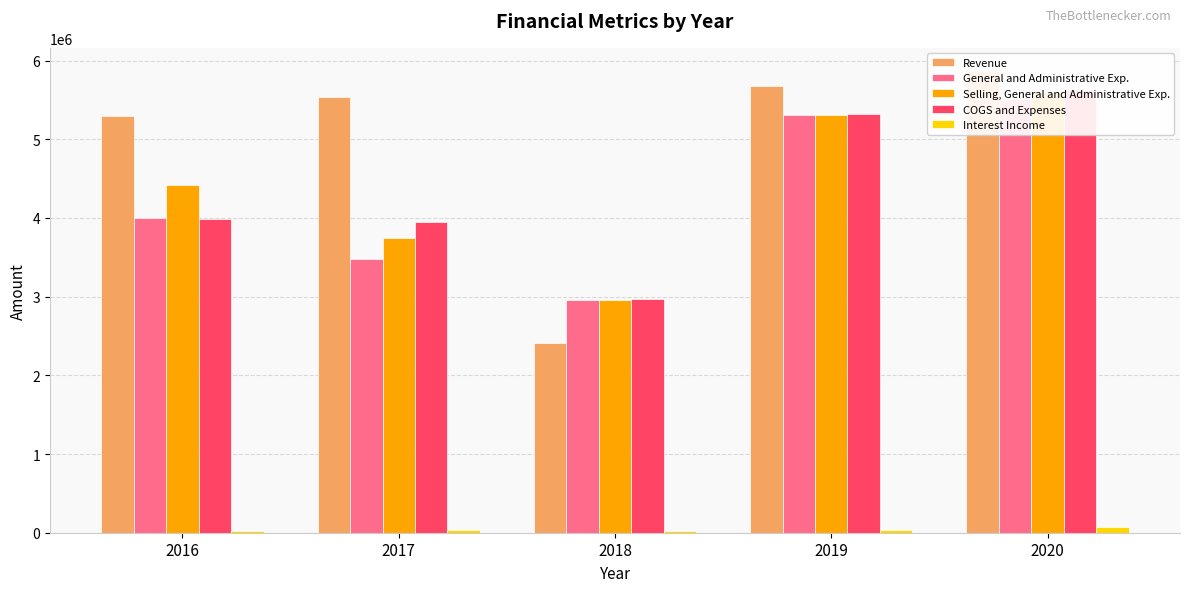

What is the value of the COGS and Expenses bar at the 3rd from the left?

2972830